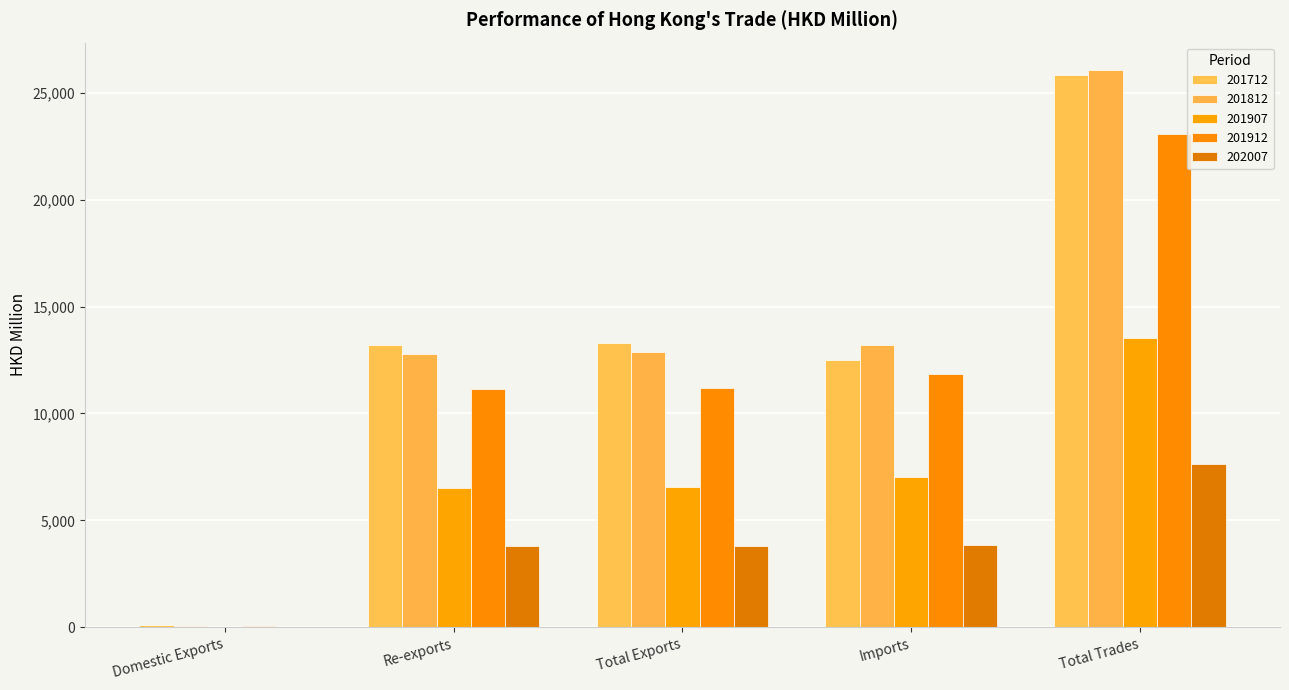

The 201912 series shows 47.8 at Domestic Exports. True or false?

True